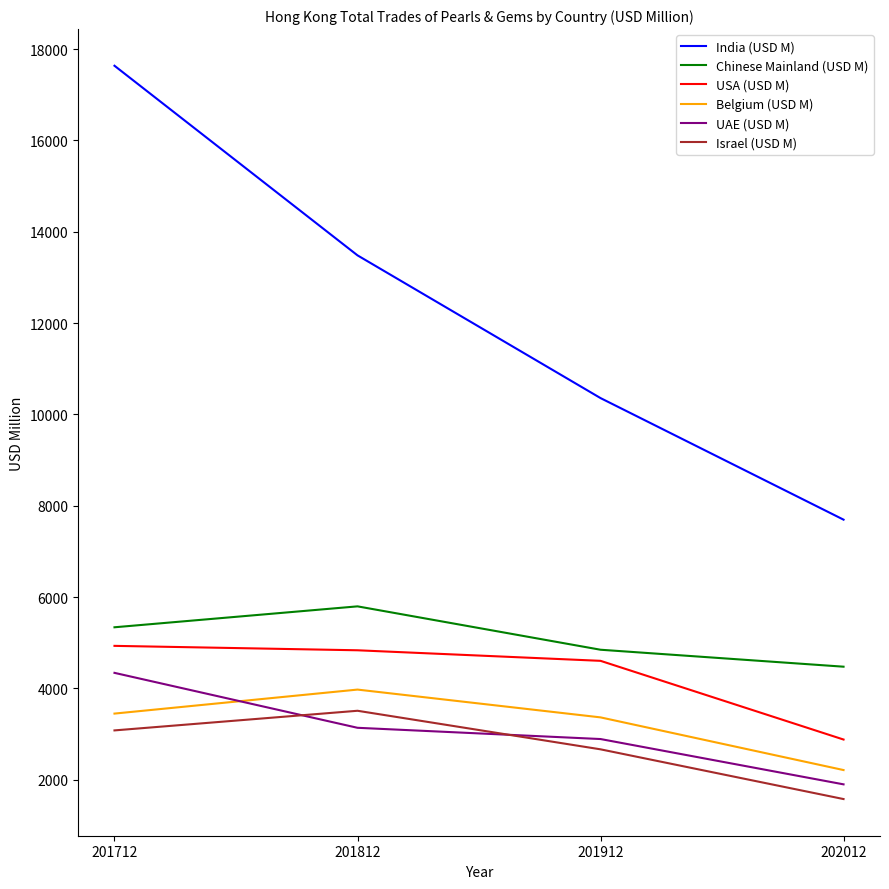

True or false: India (USD M) and Belgium (USD M) intersect in this chart.

False